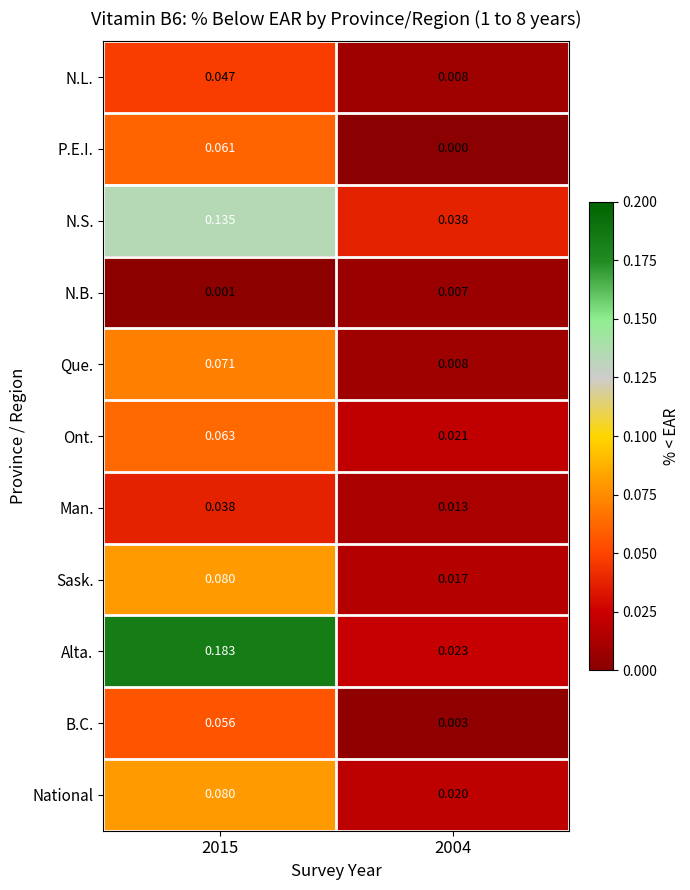

Which label corresponds to the smallest value in the chart?

2004